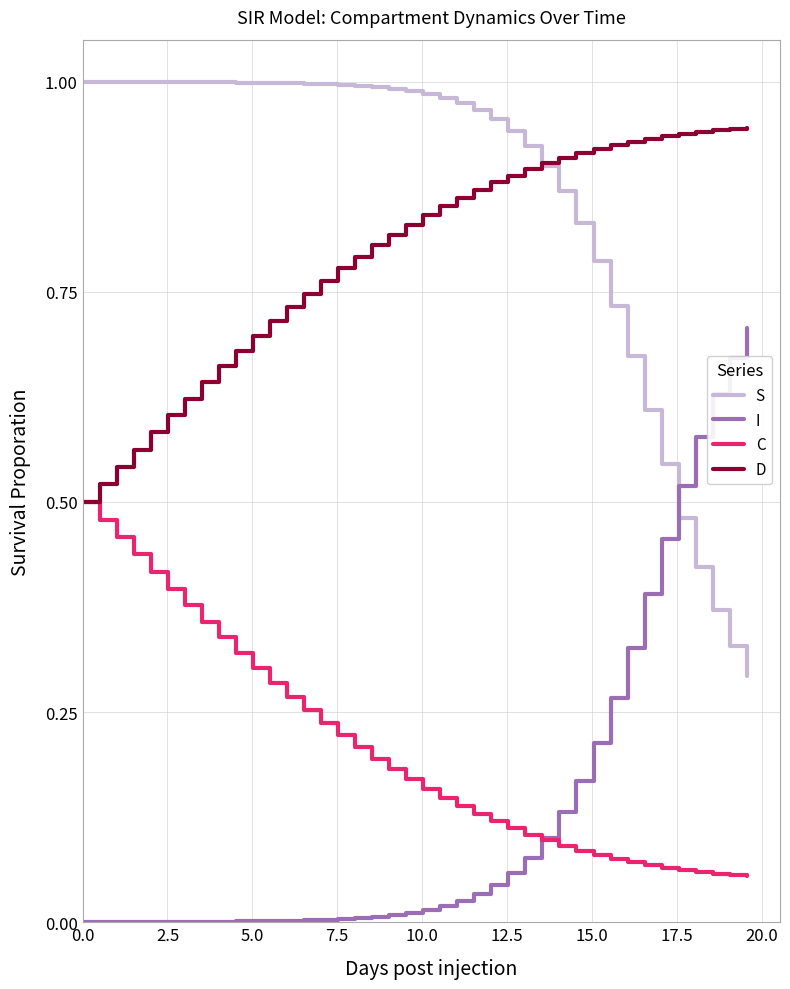

Which series has the largest total across all categories?

S